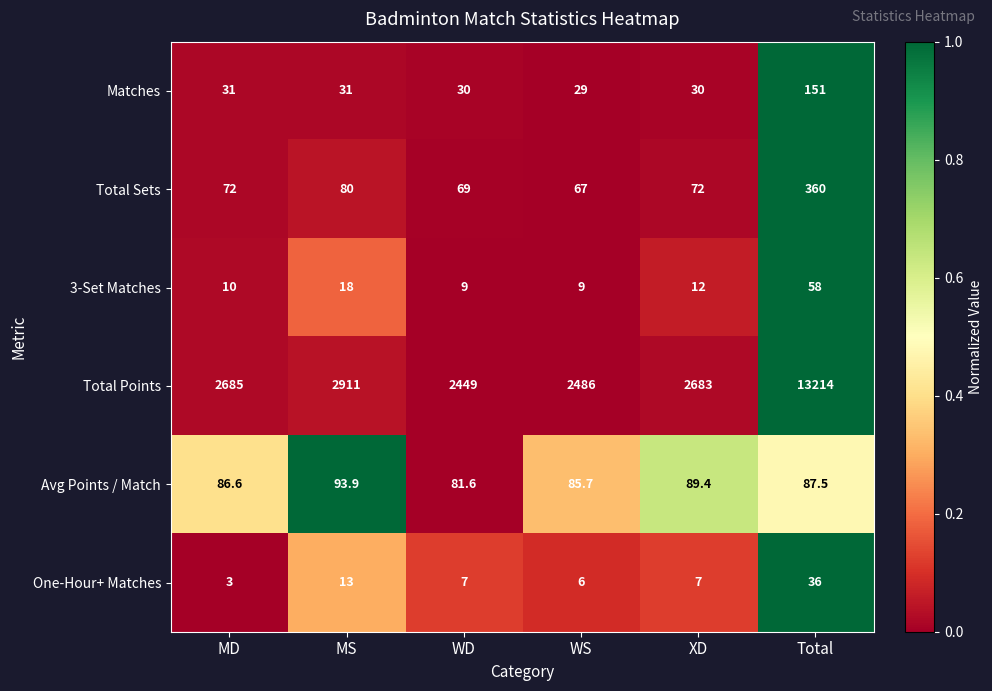

Which label corresponds to the largest value in the chart?

Total